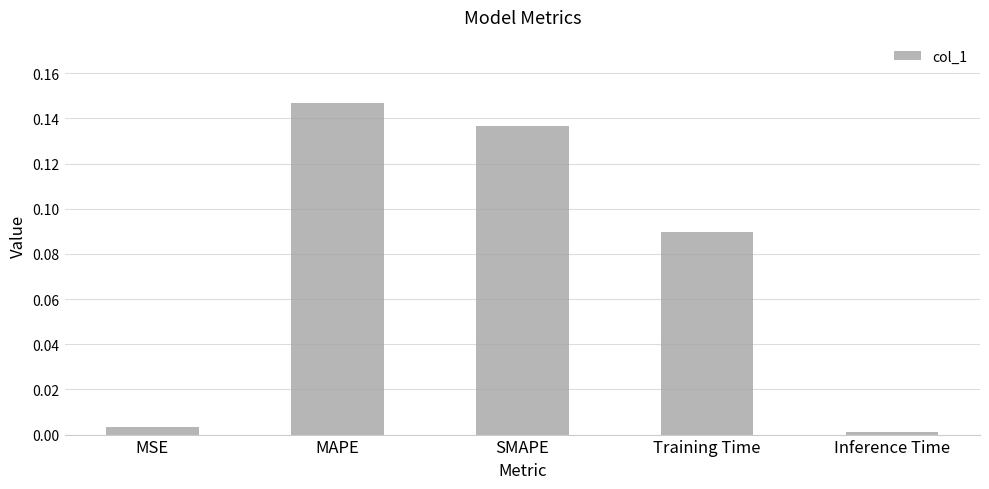

Does the chart contain stacked bars?

No